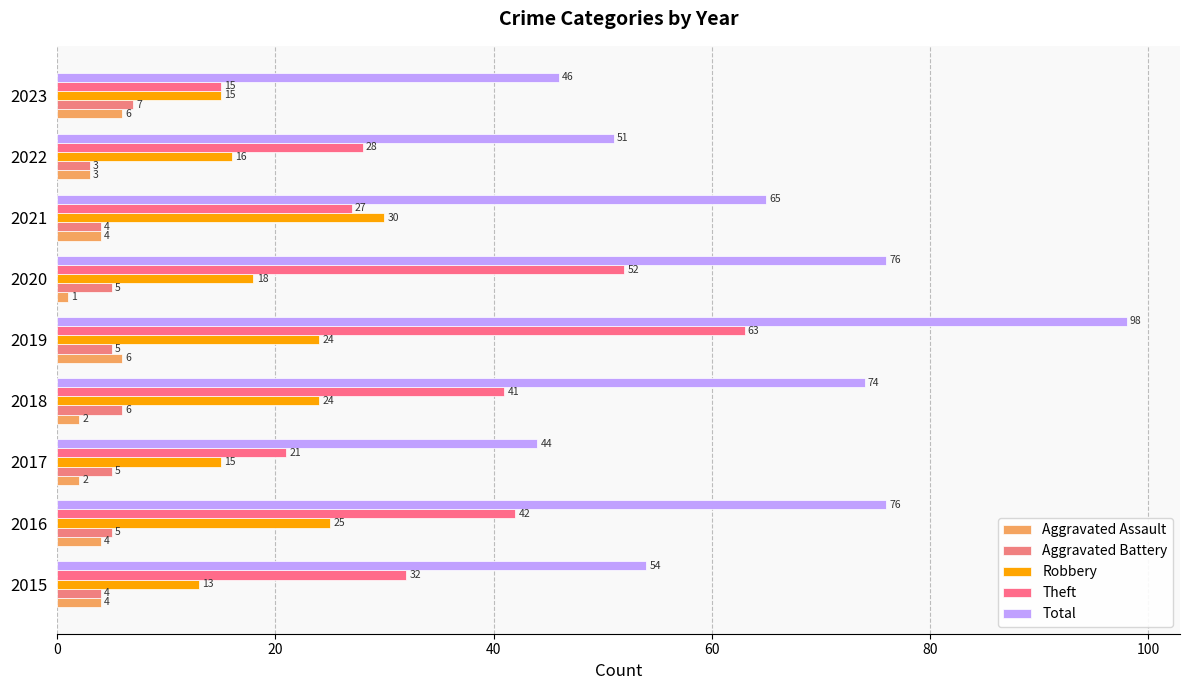

How many series are shown in this chart?

5